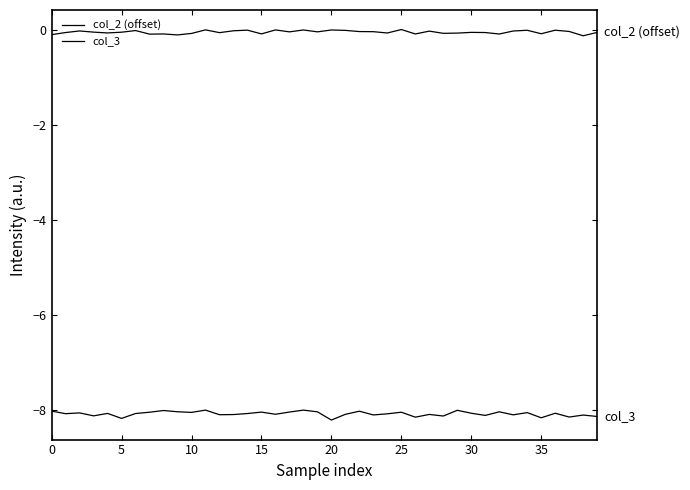

How many lines are shown in the chart?

2